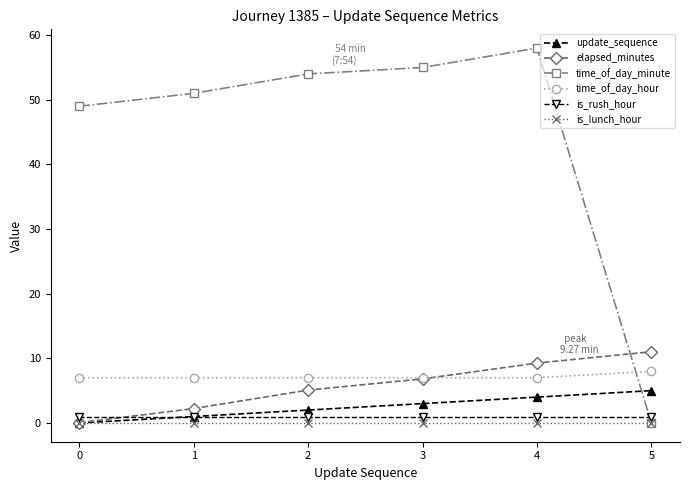

True or false: is_lunch_hour and time_of_day_hour intersect in this chart.

False